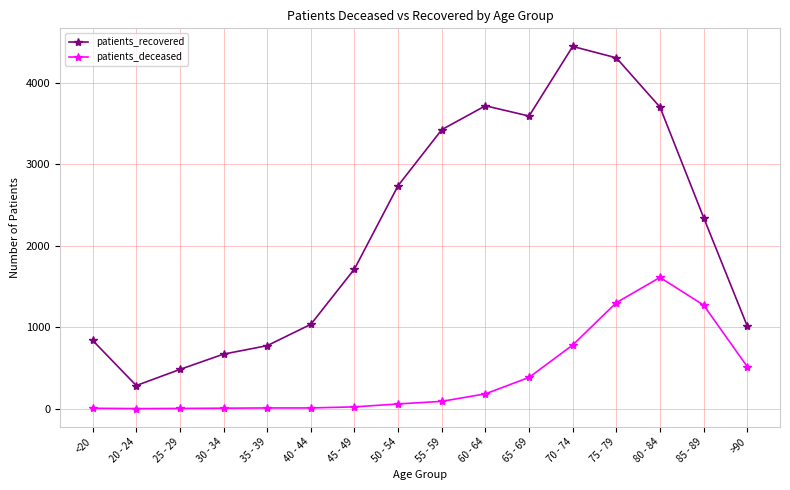

Where is the first local maximum for patients_recovered?

60 - 64